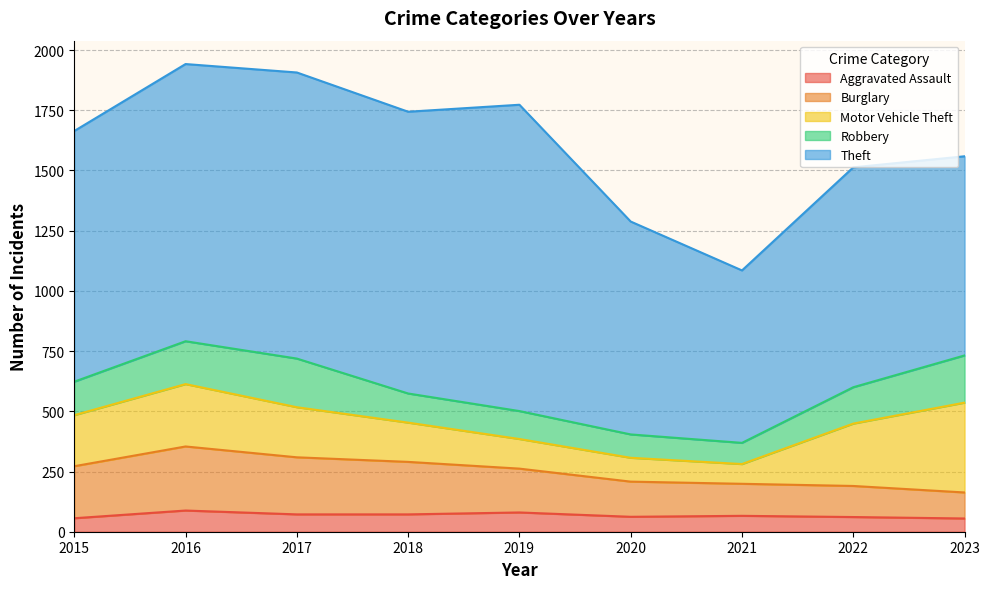

What is the value of the Burglary point at the 9th from the left?

108